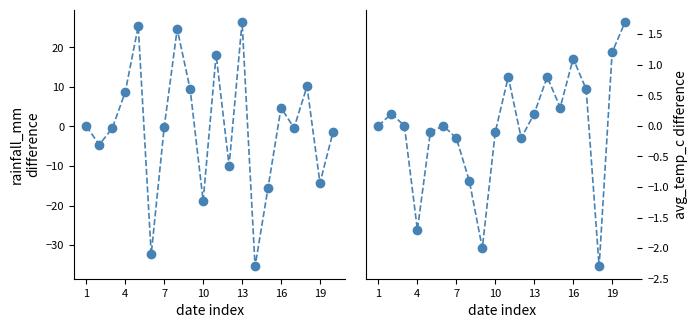

How many lines are shown in the chart?

2